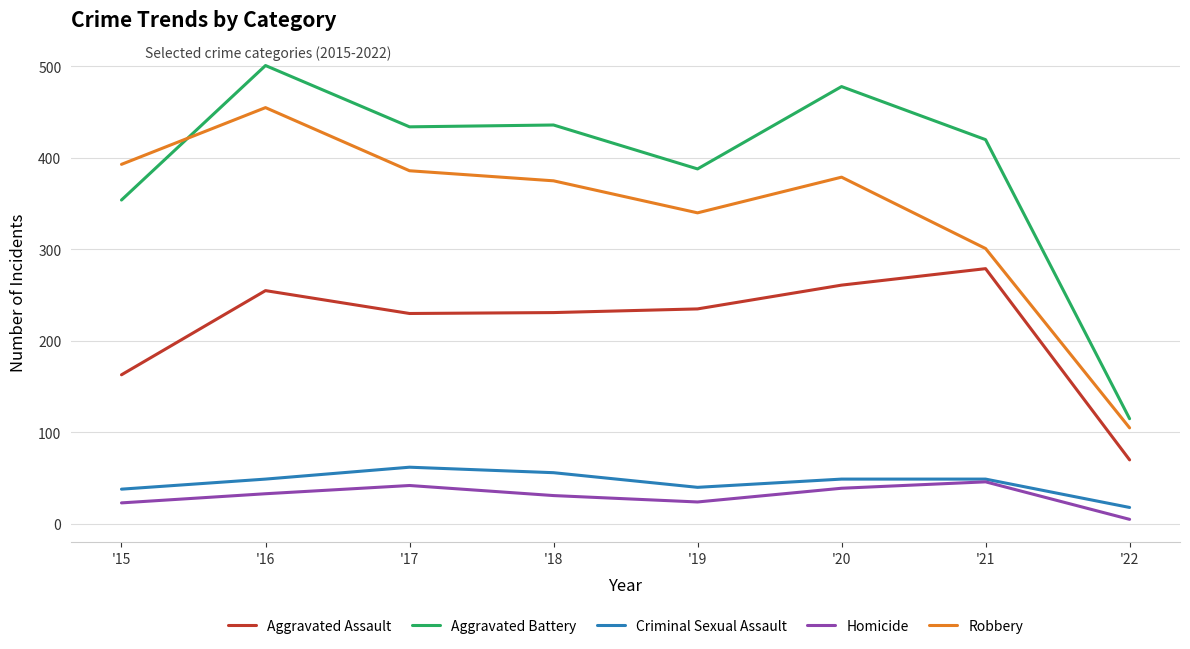

How many lines are shown in the chart?

5